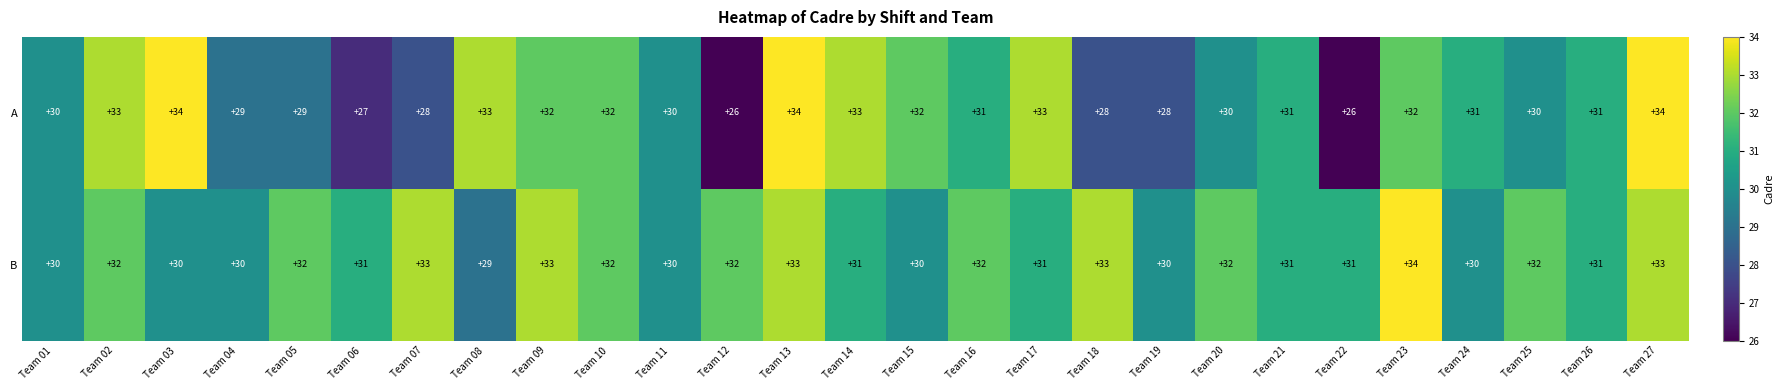

Which series has the largest range (max minus min)?

A